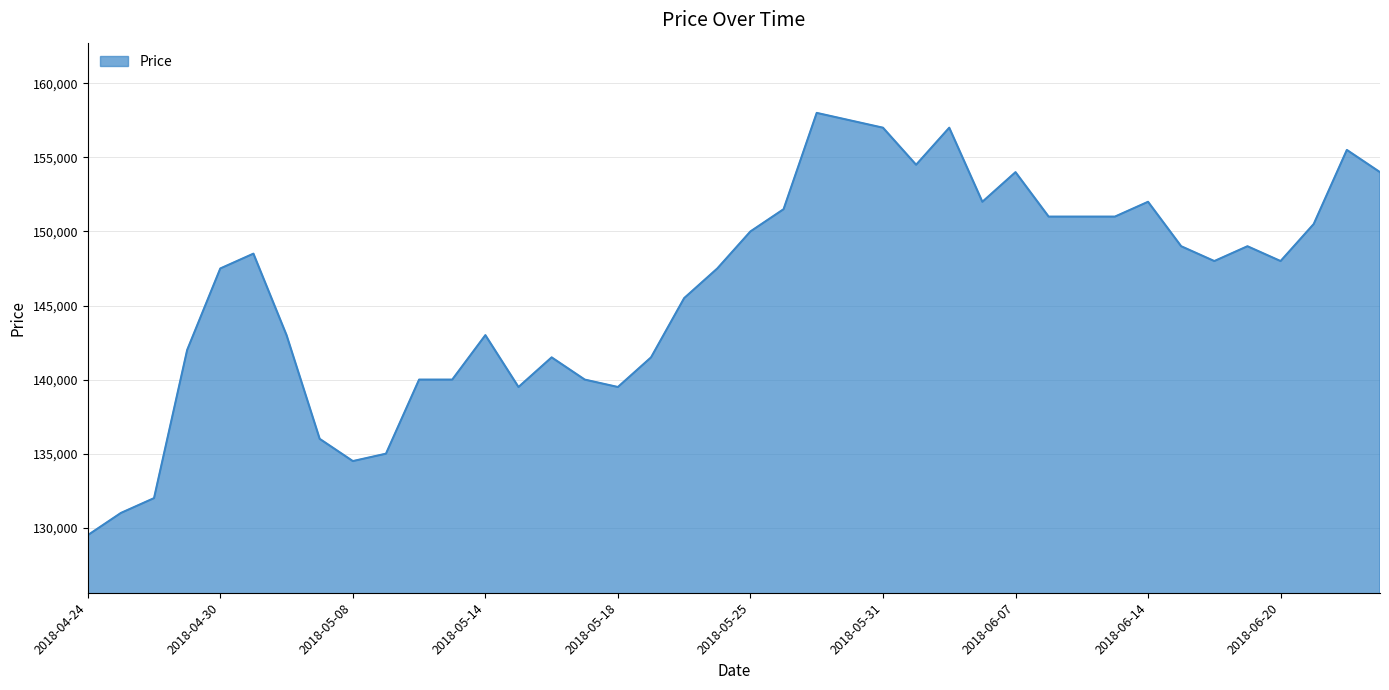

True or false: there are more than 1 points higher than both neighbors.

True